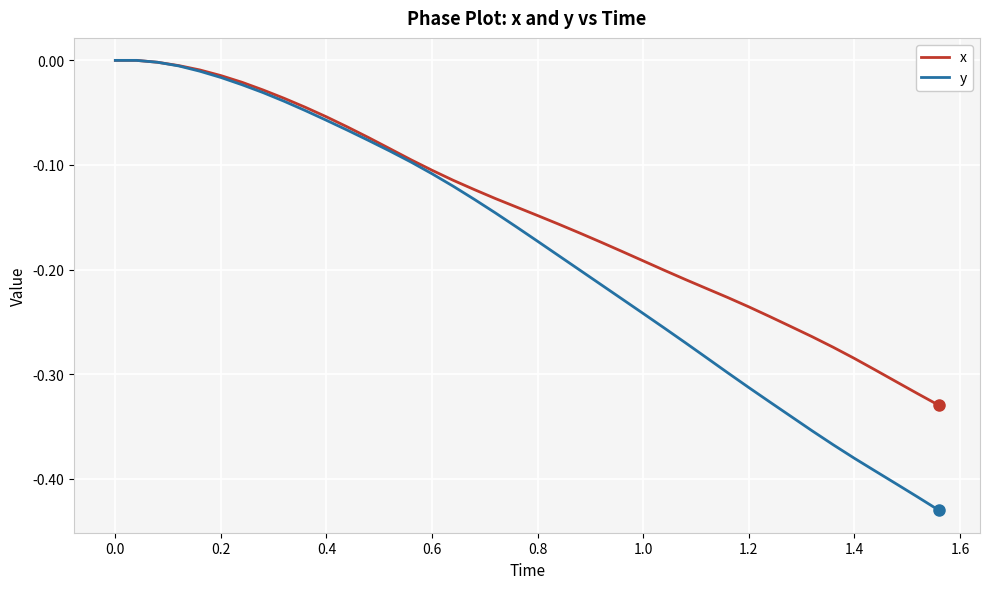

List the series in order of their overall mean, lowest first.

y, x